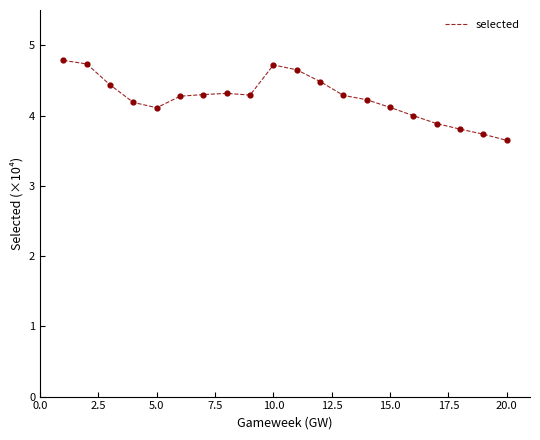

What is the difference between the maximum and minimum values?

1.1